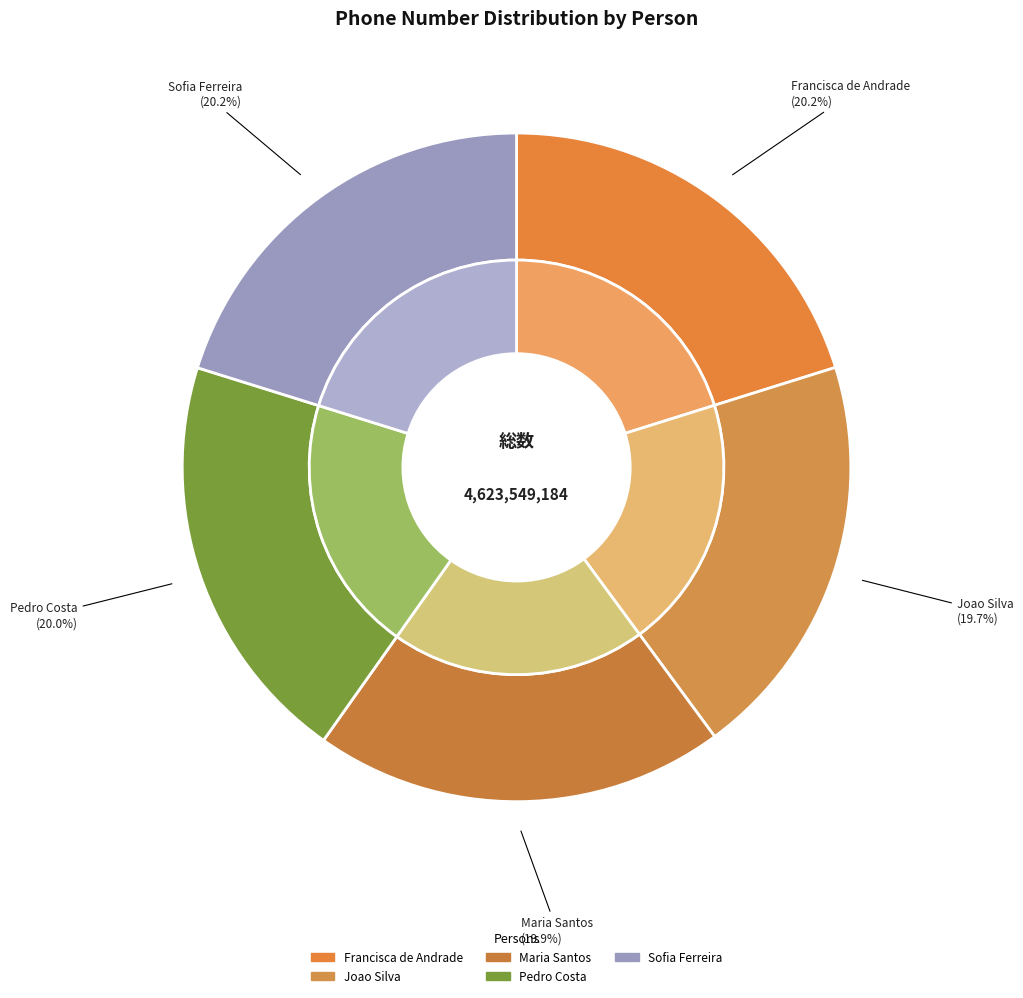

To the nearest percent, what portion does Joao Silva represent?

20%